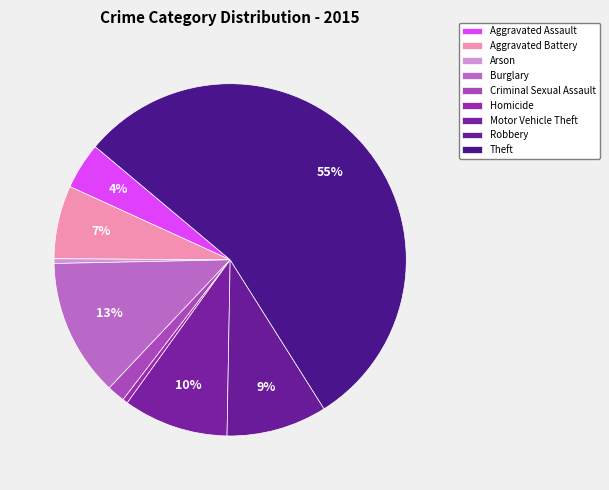

How many slices are in this pie chart?

9